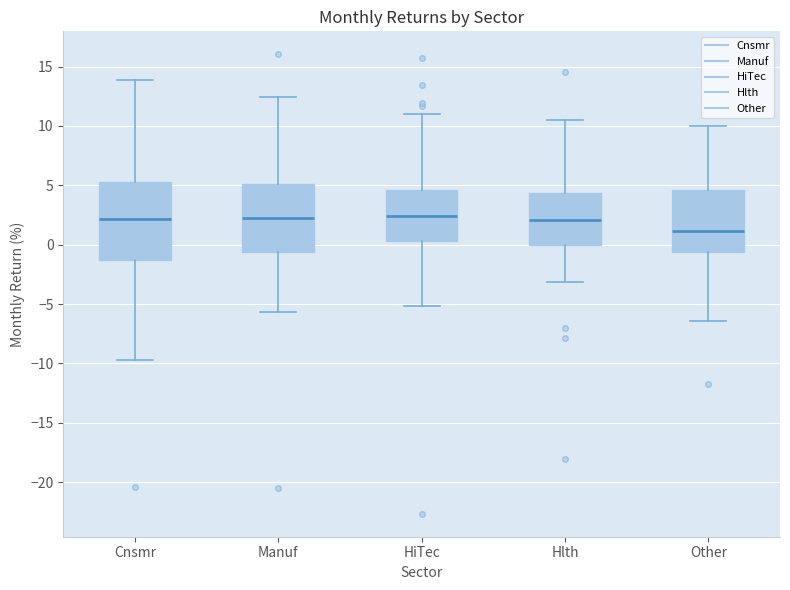

Reading left to right, read every box against the y-axis: the position of its median line, the range the box covers, and the ends of its whiskers. The values are not printed on the chart, so give them approximately, as read against the axis.

Cnsmr: median 2.0, box -1.5 to 5.0, whiskers -9.5 to 14.0
Manuf: median 2.5, box -0.5 to 5.0, whiskers -5.5 to 12.5
HiTec: median 2.5, box 0.5 to 4.5, whiskers -5.0 to 11.0
Hlth: median 2.0, box 0.0 to 4.5, whiskers -3.0 to 10.5
Other: median 1.0, box -0.5 to 4.5, whiskers -6.5 to 10.0